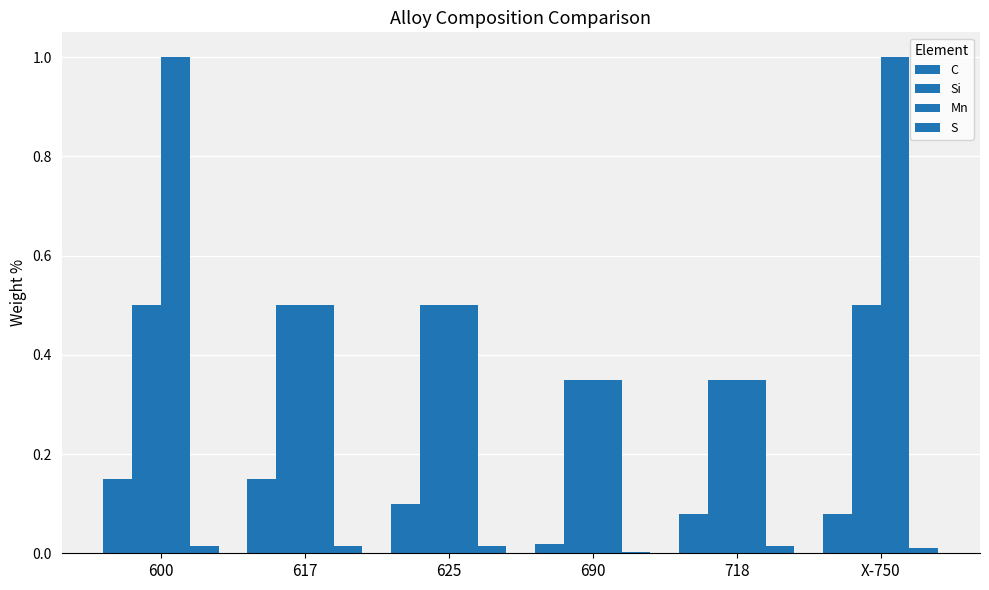

Reading left to right, list all the values displayed in this chart.

C: 0.1	0.1	0.1	0.0	0.1	0.1
Si: 0.5	0.5	0.5	0.3	0.3	0.5
Mn: 1.0	0.5	0.5	0.3	0.3	1.0
S: 0.0	0.0	0.0	0.0	0.0	0.0